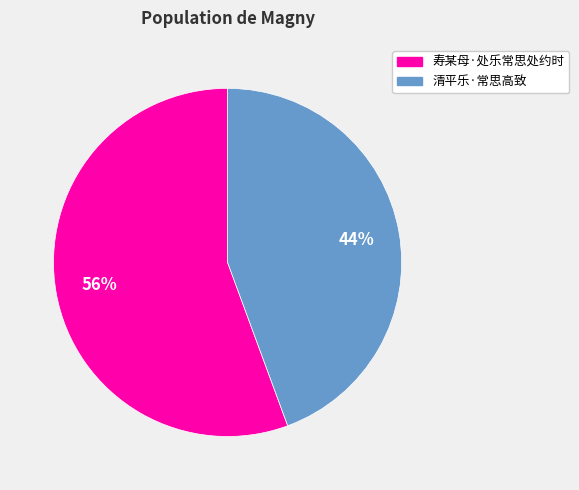

To the nearest percent, what portion does 清平乐·常思高致 represent?

44%